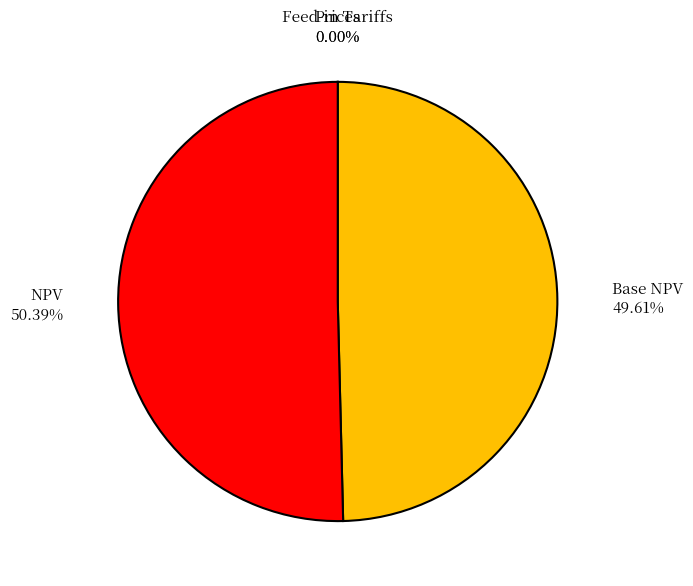

What is the smallest slice in the pie chart?

Feed-in Tariffs